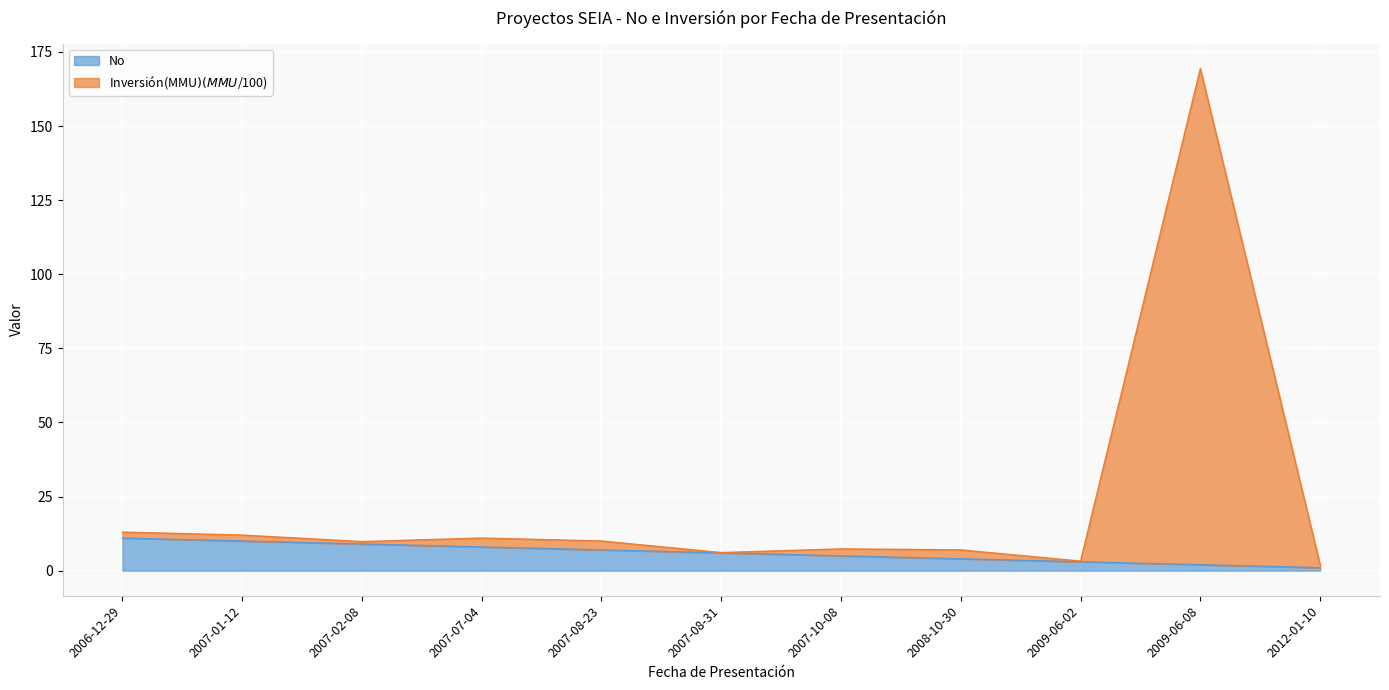

At which label does No reach its peak?

2006-12-29